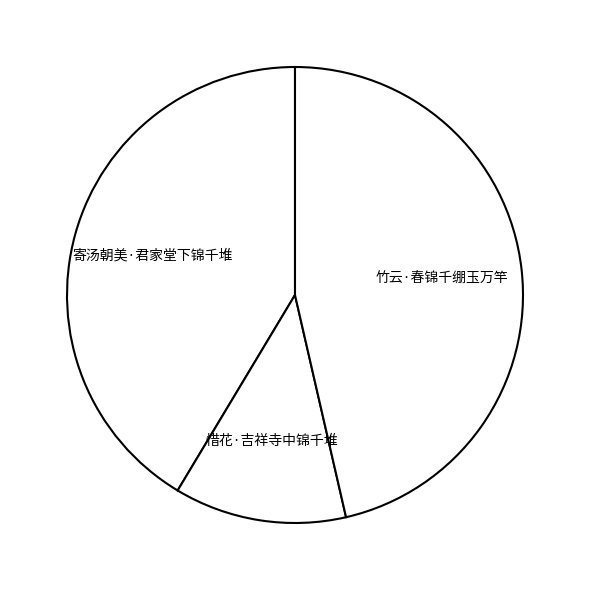

Approximately how many times larger is the value at 竹云·春锦千绷玉万竿 compared to 寄汤朝美·君家堂下锦千堆?

1.1